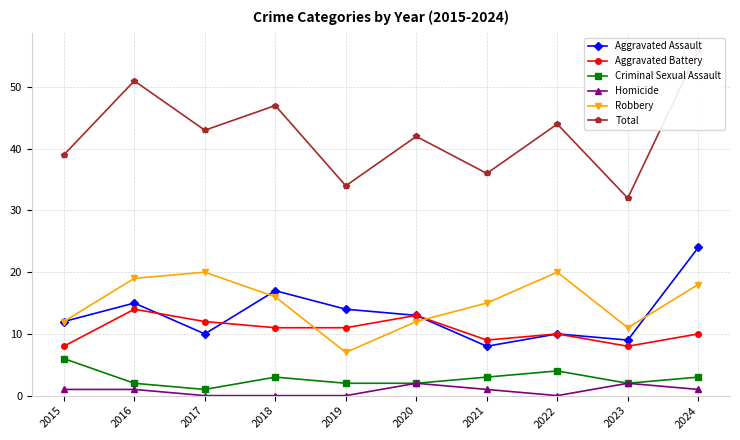

List the labels in order of Homicide value, smallest first.

2017, 2018, 2019, 2022, 2015, 2016, 2021, 2024, 2020, 2023